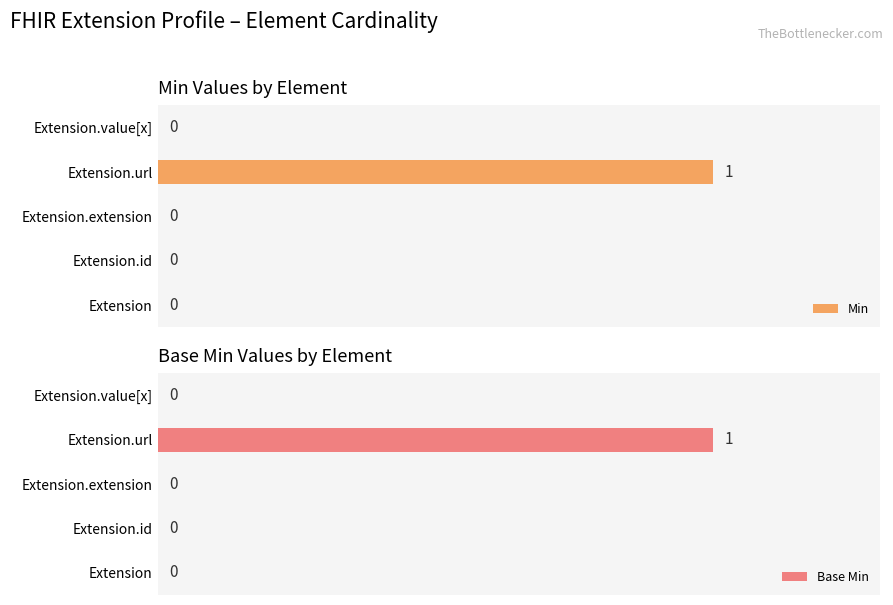

List the series in order of their peak value, lowest first.

Min, Base Min